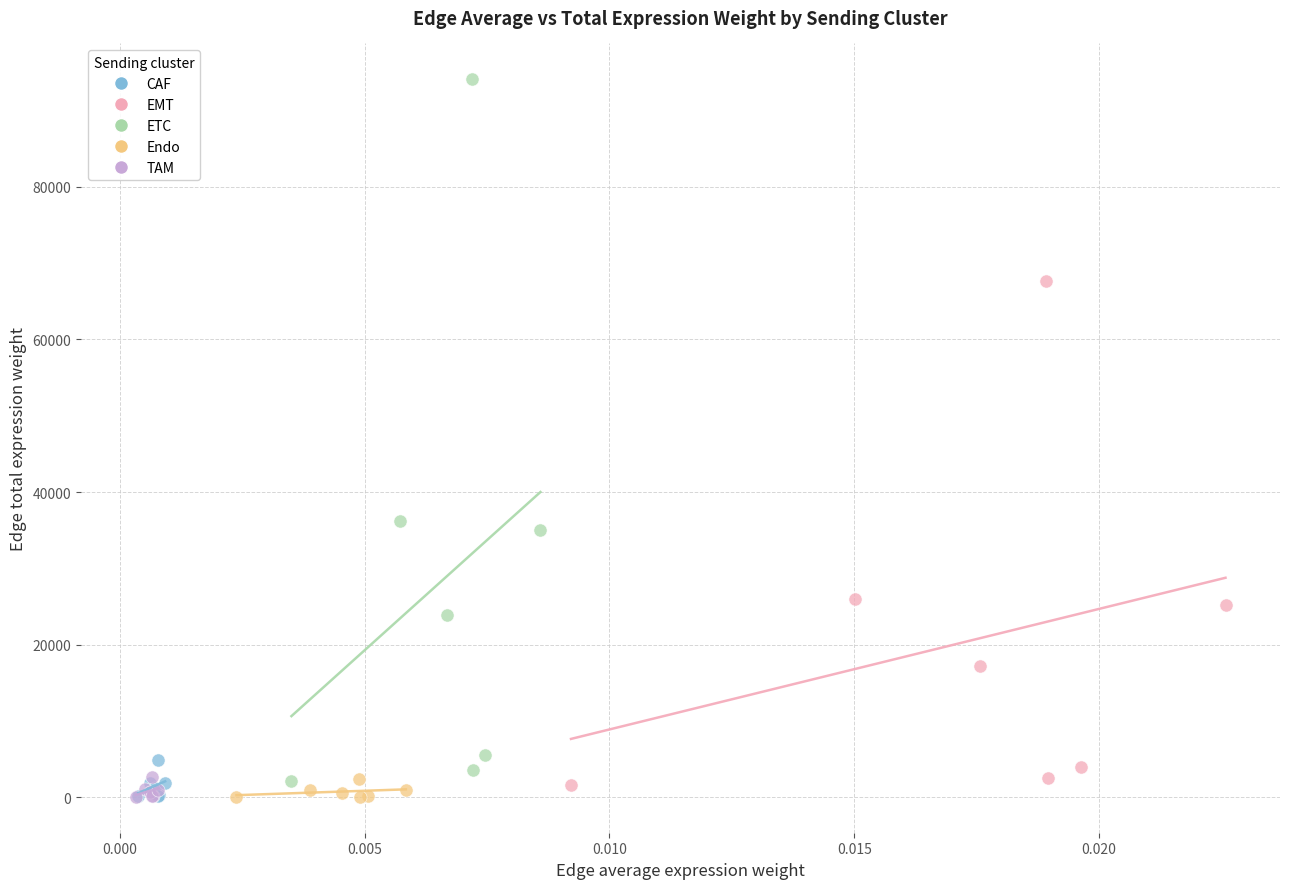

What are all the series names shown in the legend?

CAF, EMT, ETC, Endo, TAM